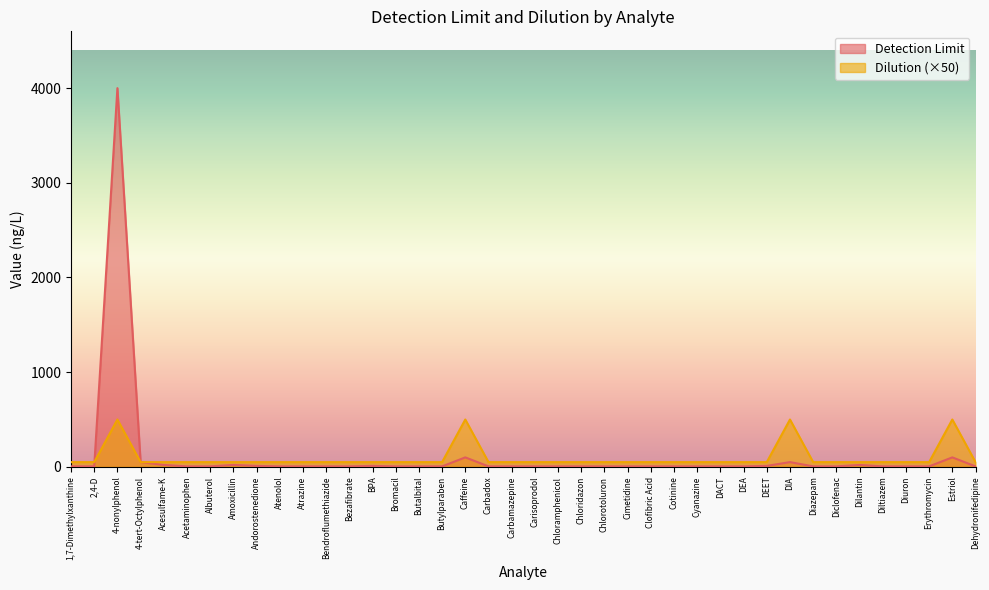

Rank the series at Chloramphenicol from lowest to highest value.

Detection Limit, Dilution (×50)